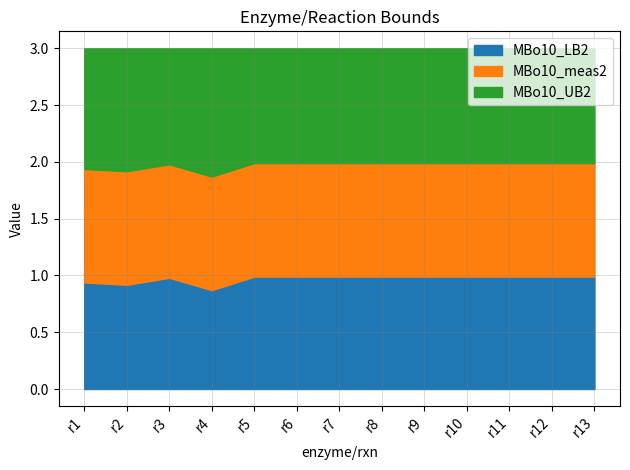

How many lines are shown in the chart?

3